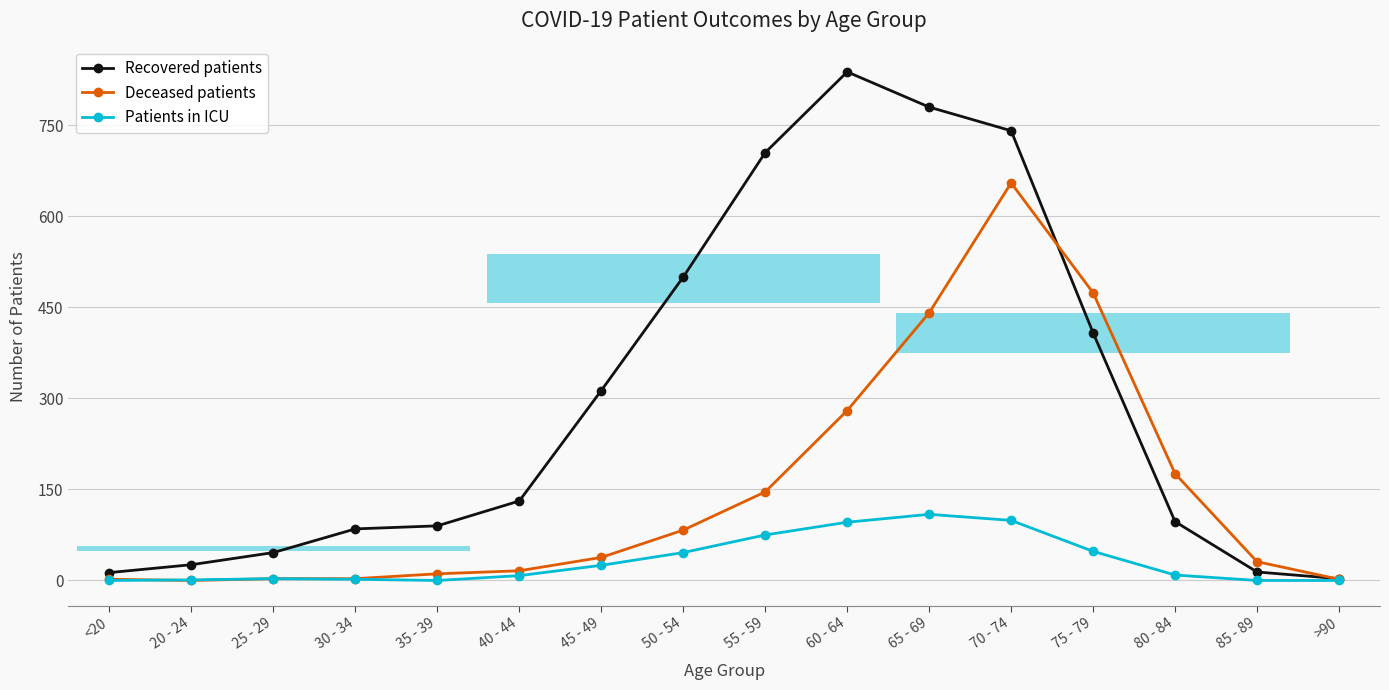

Which has a higher value, 35 - 39 or 65 - 69?

65 - 69